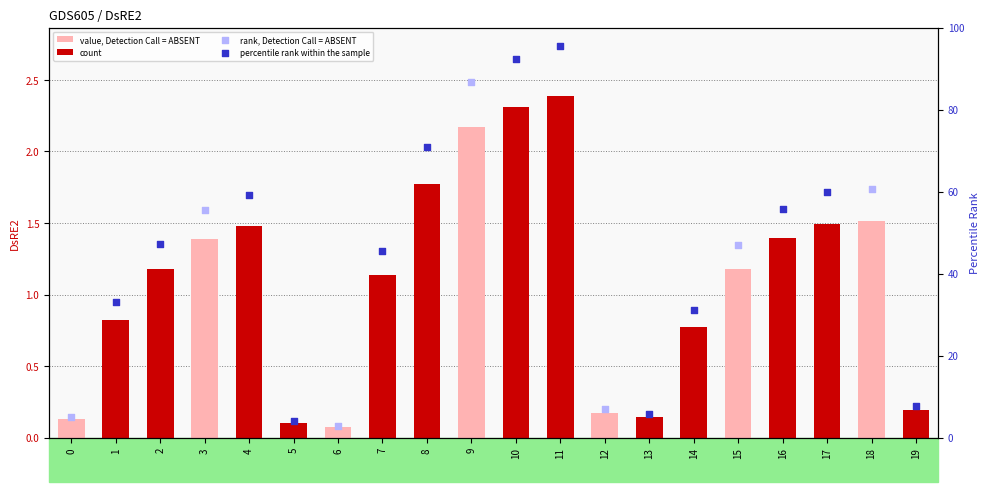

Which series has the largest total across all categories?

count